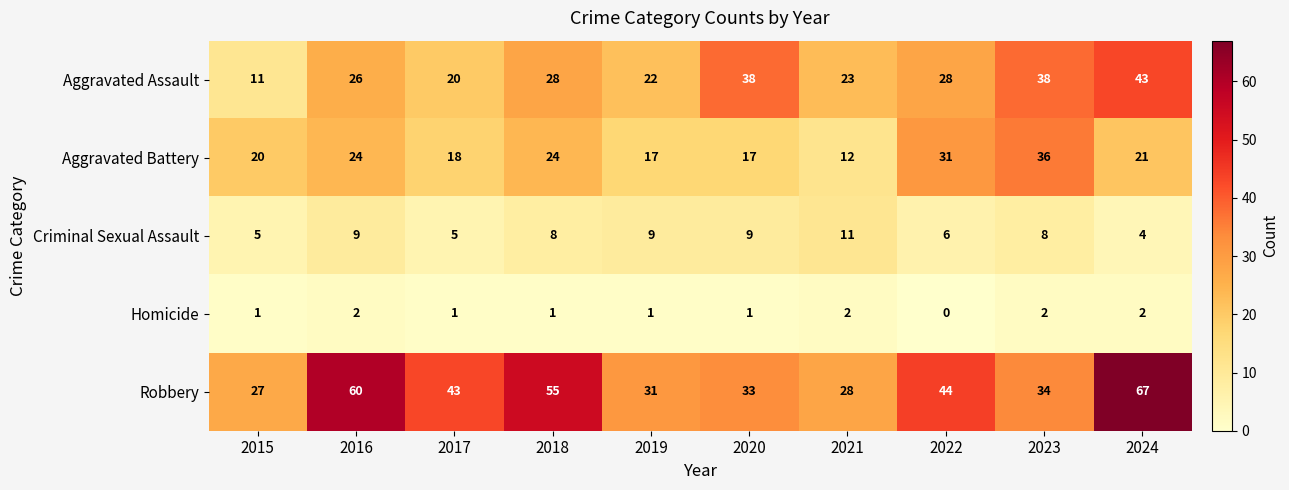

What is the greatest value displayed?

67